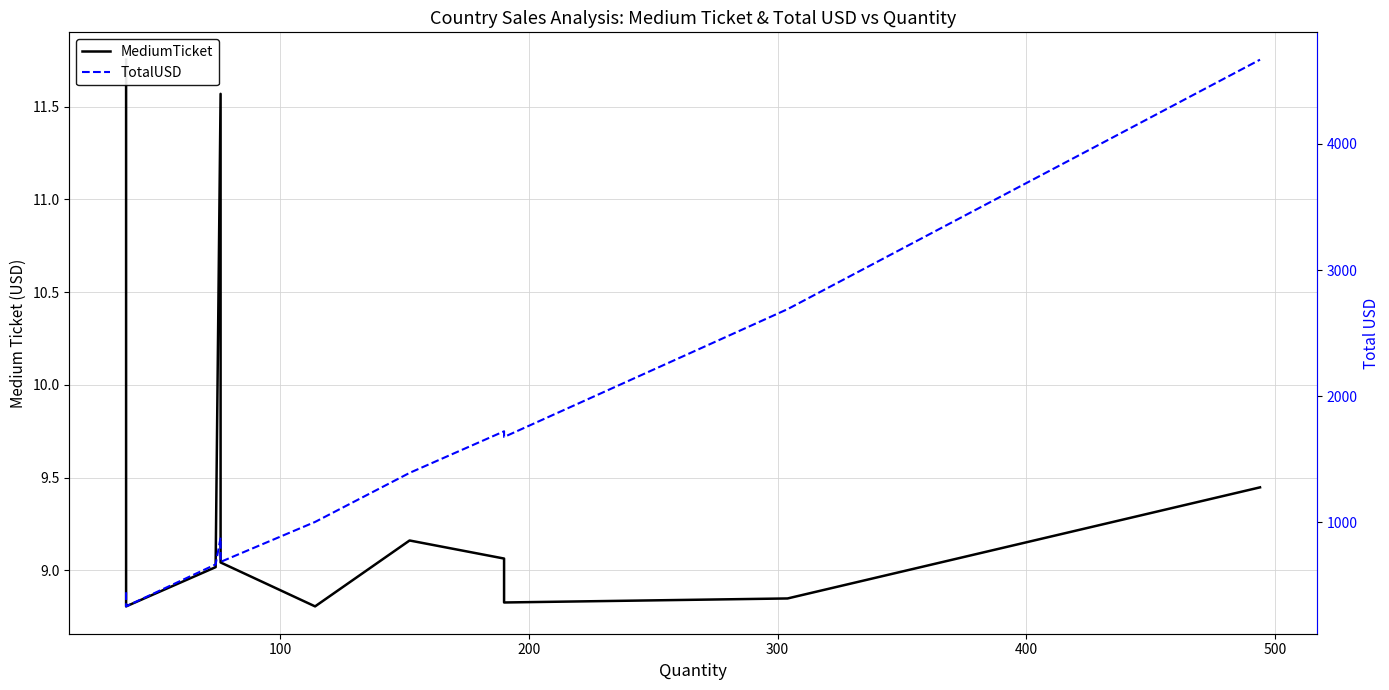

True or false: TotalUSD and MediumTicket intersect in this chart.

False